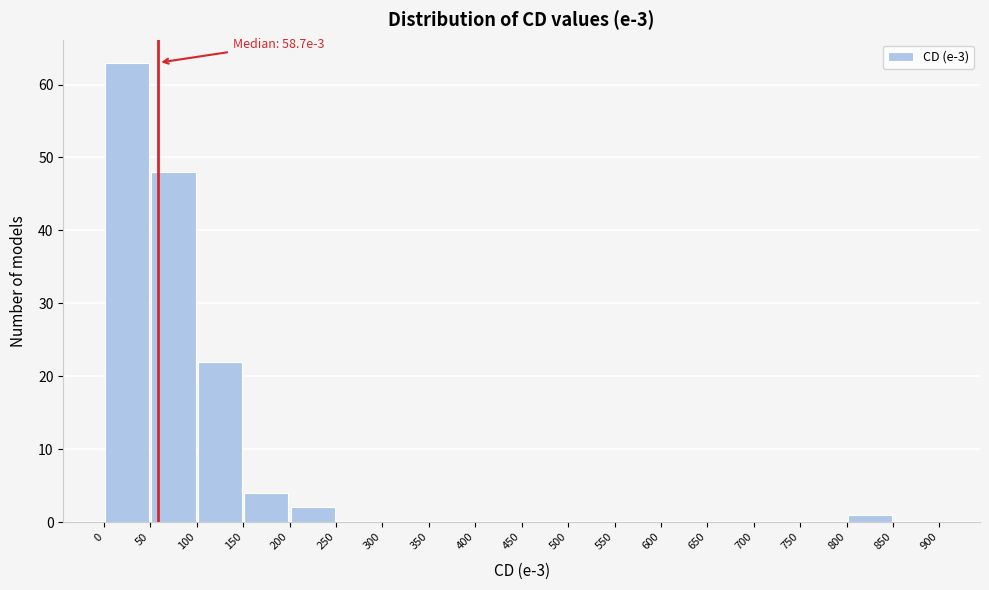

Which range on the x-axis has the tallest bar?

0 to 50